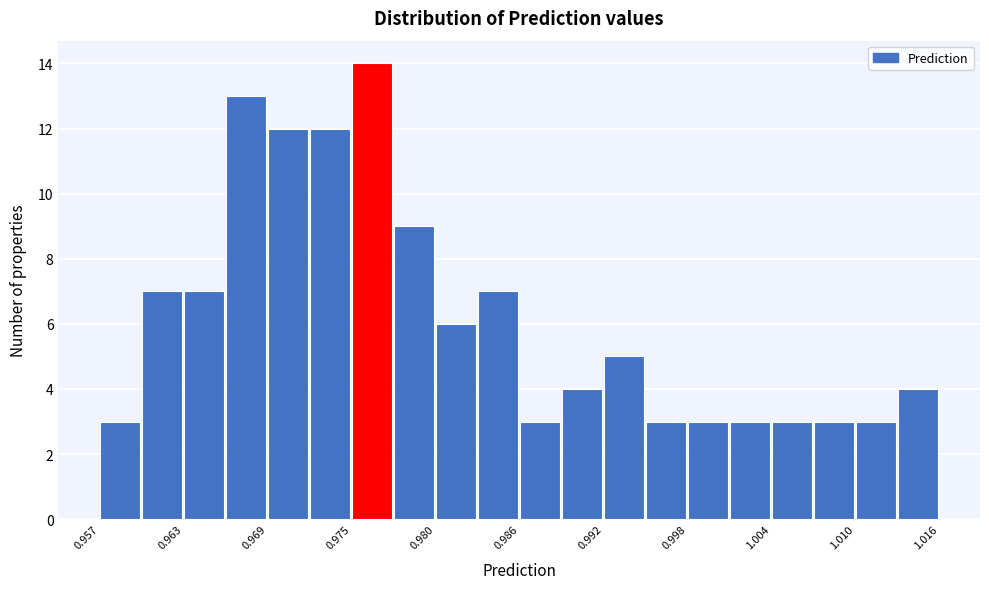

Read against the x-axis, roughly where is the centre of the tallest bar?

0.976